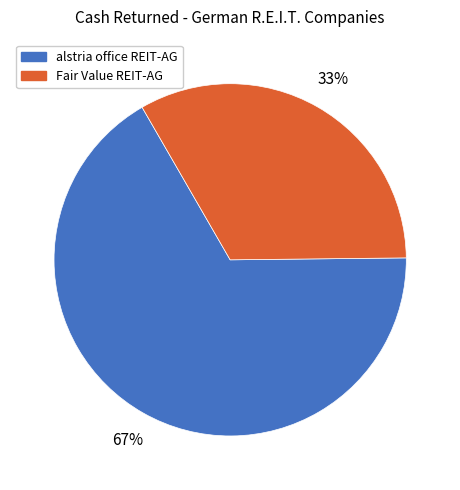

To the nearest percent, what is the difference between the largest and smallest slice percentages?

34%